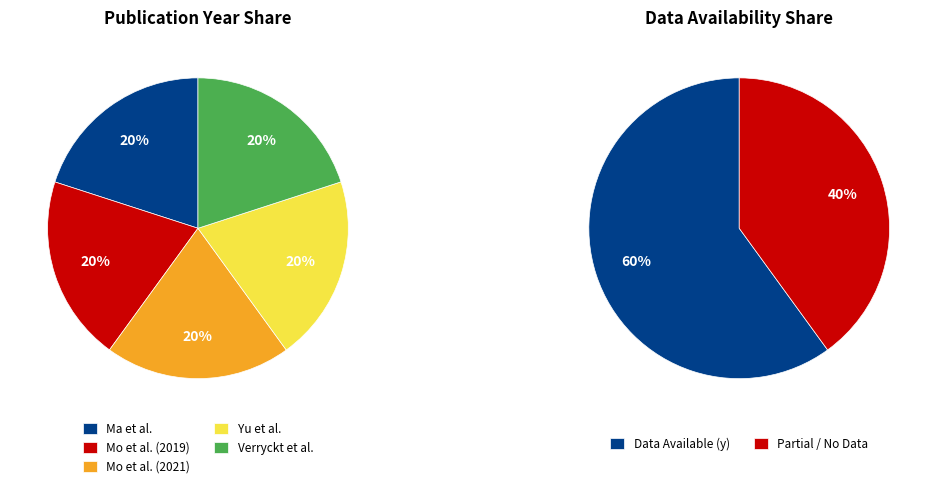

Which slice is the largest?

Ma et al.